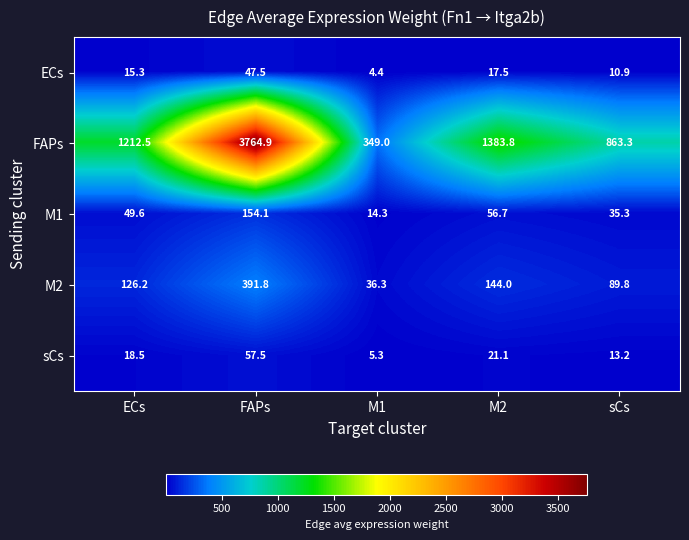

What is the difference between the highest and lowest values at M2?

1366.3